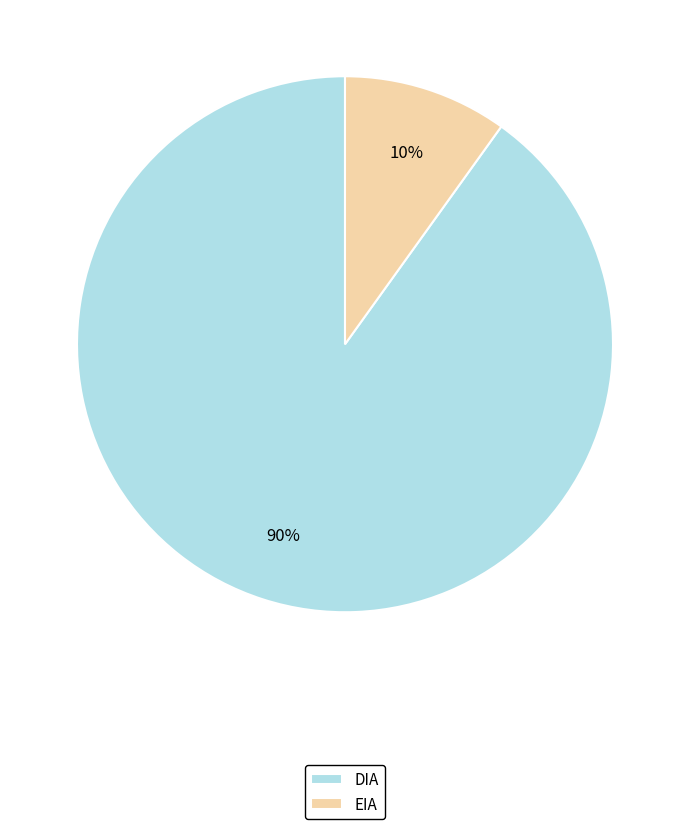

To the nearest percent, what percentage of the pie is DIA?

90%